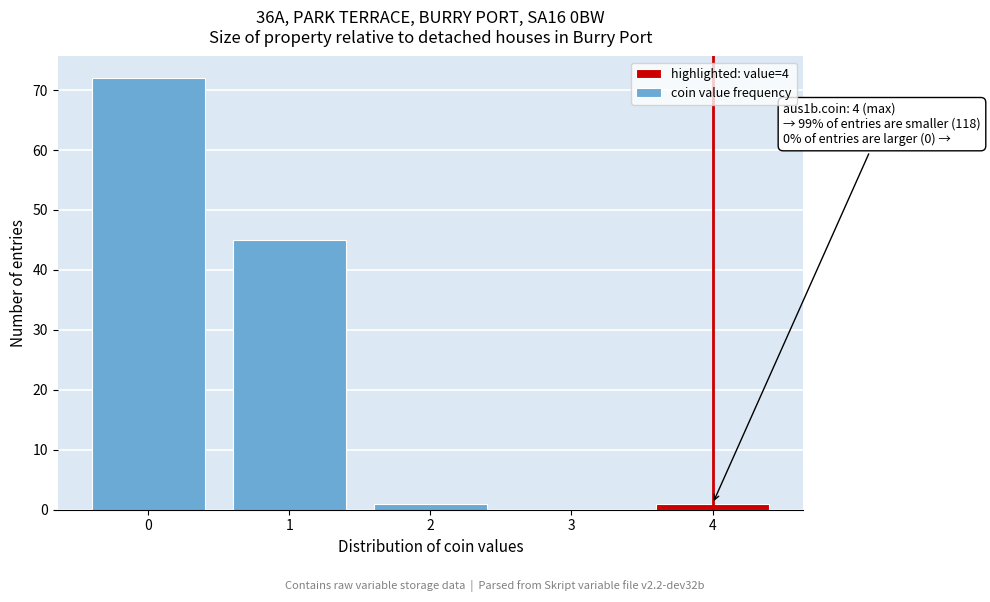

Reading left to right, transcribe all the data shown in this chart.

0=72	1=45	2=1	3=0	4=1